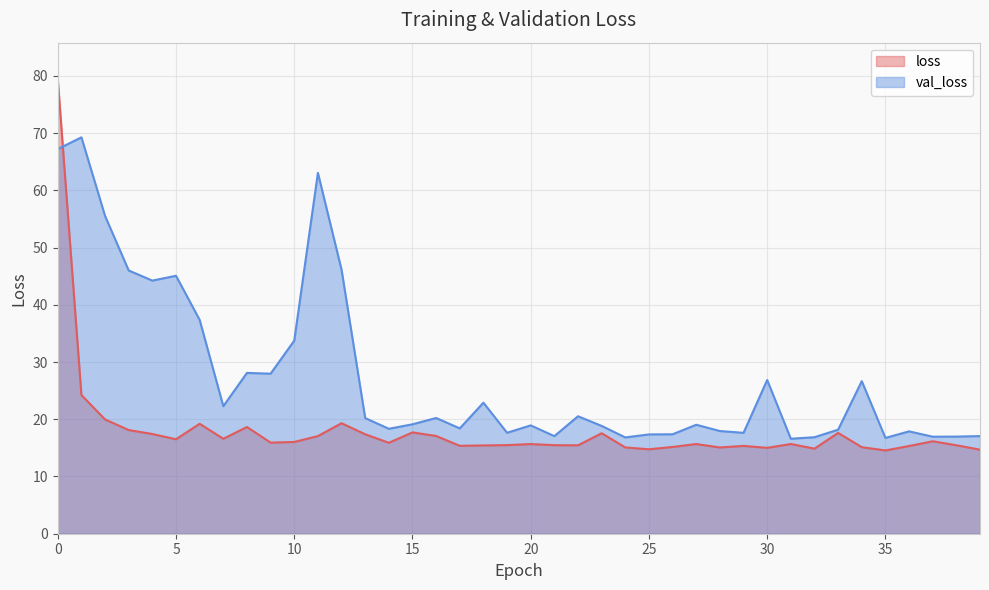

What is the approximate value of loss at 16?

17.1